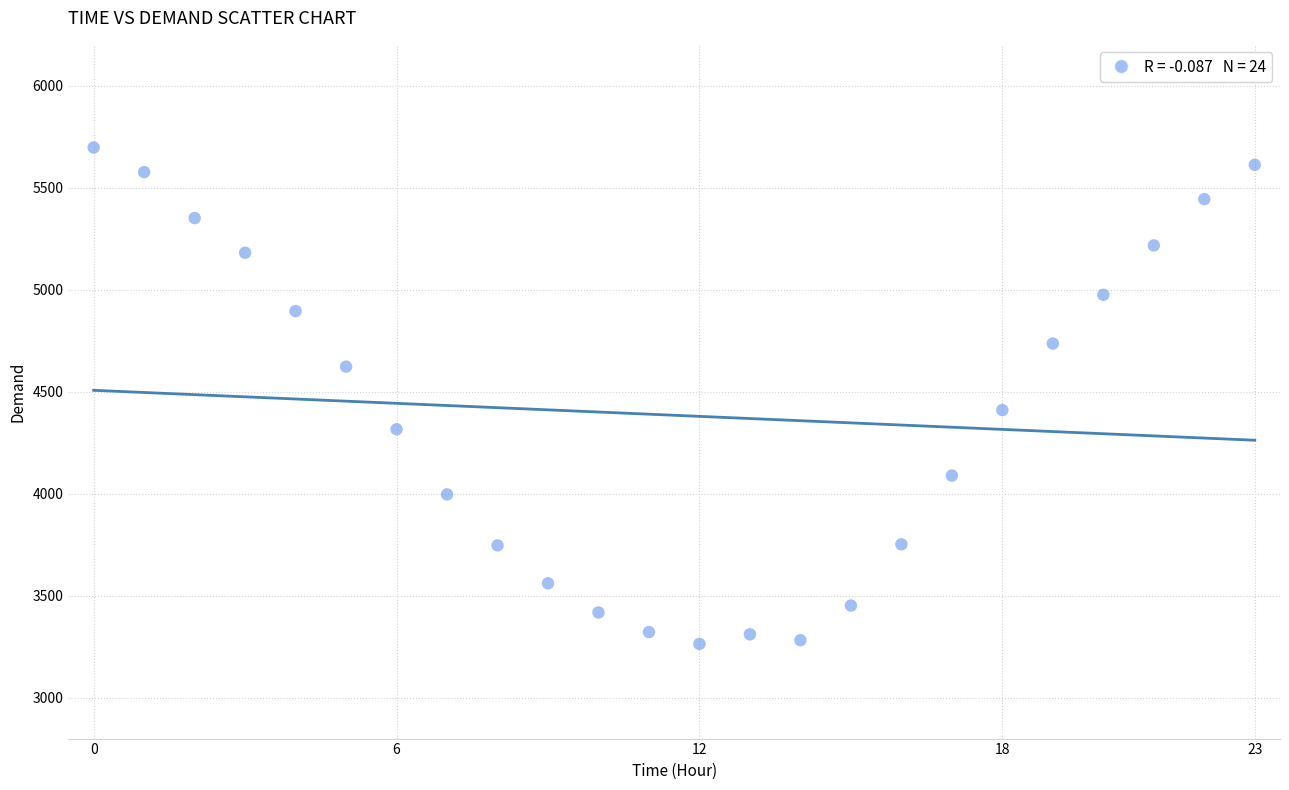

What Y value in the scatter plot is closest to 4480?

4410